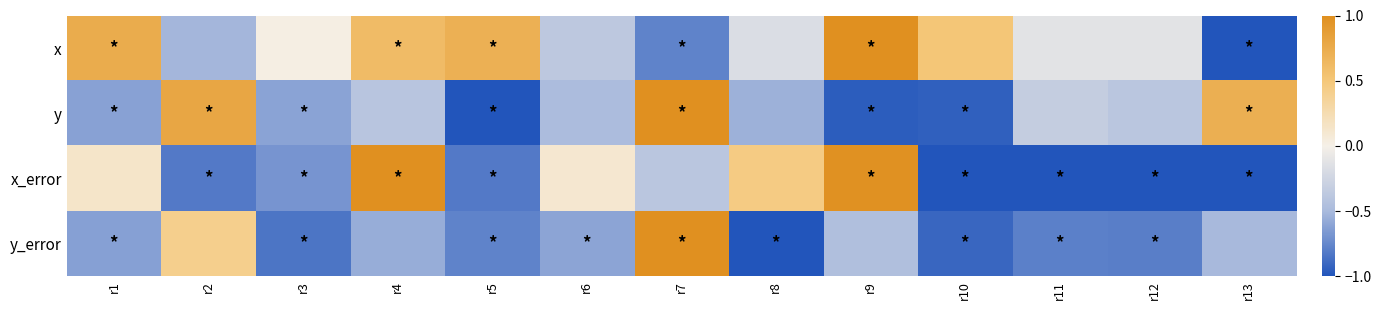

Reading left to right, what are all the values shown in this chart?

x: r1=0.7	r2=-0.5	r3=0.0	r4=0.6	r5=0.7	r6=-0.4	r7=-0.8	r8=-0.2	r9=1.0	r10=0.5	r11=-0.1	r12=-0.1	r13=-1.0
y: r1=-0.6	r2=0.8	r3=-0.6	r4=-0.4	r5=-1.0	r6=-0.5	r7=1.0	r8=-0.5	r9=-1.0	r10=-0.9	r11=-0.3	r12=-0.4	r13=0.7
x_error: r1=0.1	r2=-0.8	r3=-0.7	r4=1.0	r5=-0.8	r6=0.1	r7=-0.4	r8=0.5	r9=1.0	r10=-1.0	r11=-1.0	r12=-1.0	r13=-1.0
y_error: r1=-0.6	r2=0.4	r3=-0.8	r4=-0.6	r5=-0.8	r6=-0.6	r7=1.0	r8=-1.0	r9=-0.5	r10=-0.9	r11=-0.8	r12=-0.8	r13=-0.5